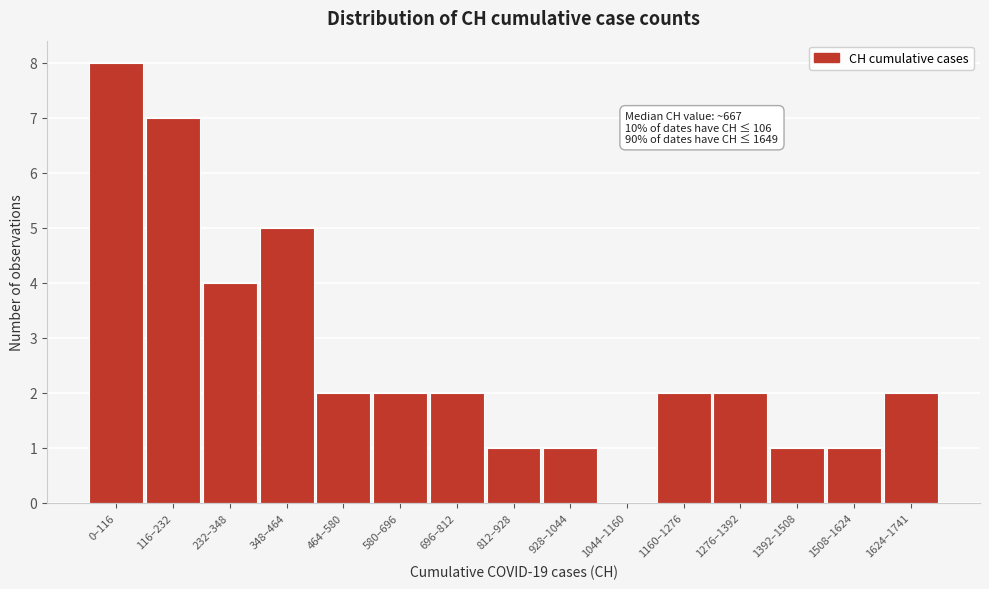

Reading left to right, extract all data points from this chart.

0–116=8	116–232=7	232–348=4	348–464=5	464–580=2	580–696=2	696–812=2	812–928=1	928–1044=1	1044–1160=0	1160–1276=2	1276–1392=2	1392–1508=1	1508–1624=1	1624–1741=2